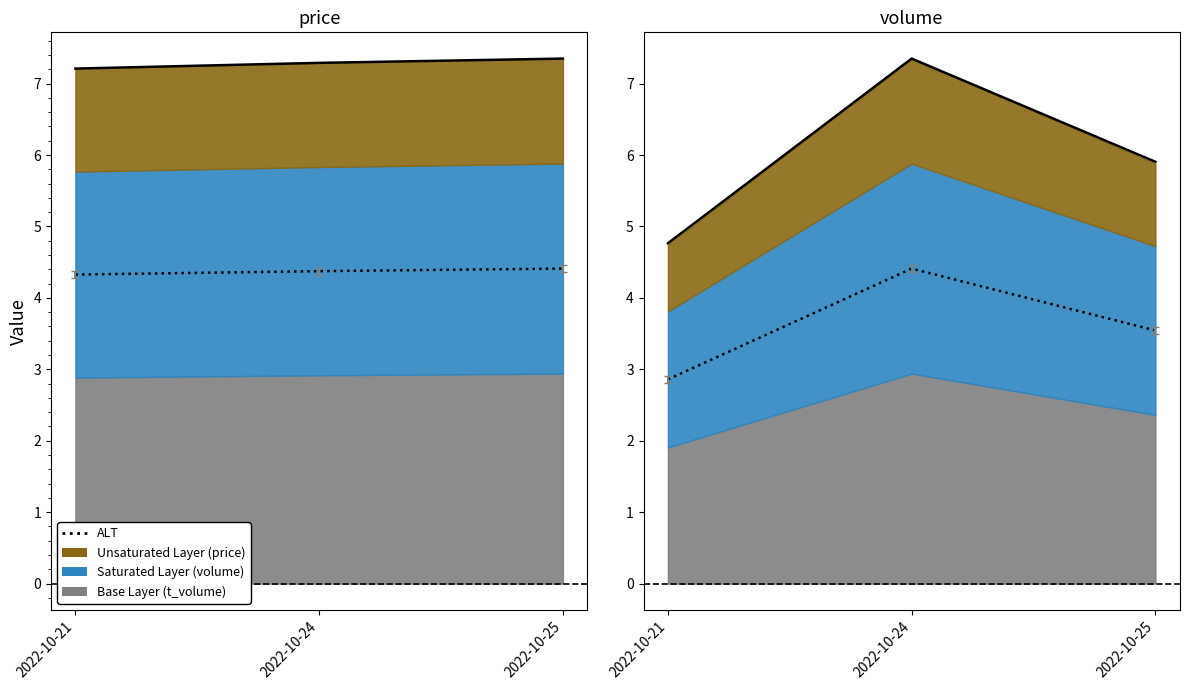

Which series has the largest total across all categories?

price